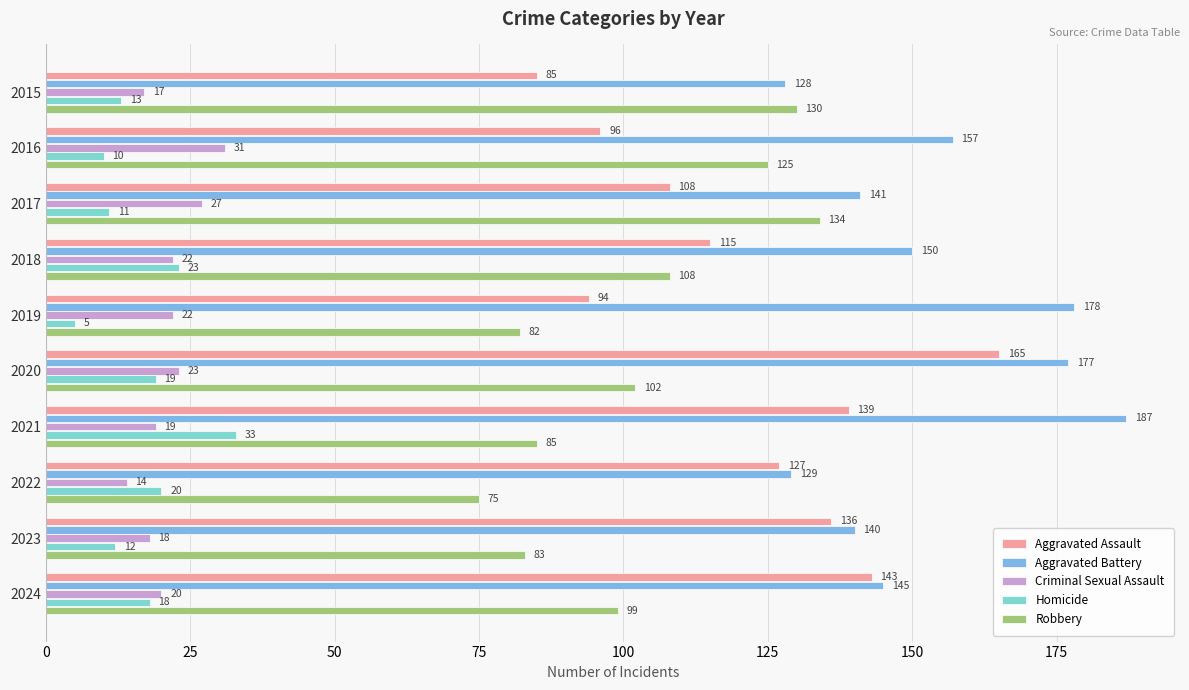

Which category has the lowest value across all series?

2019